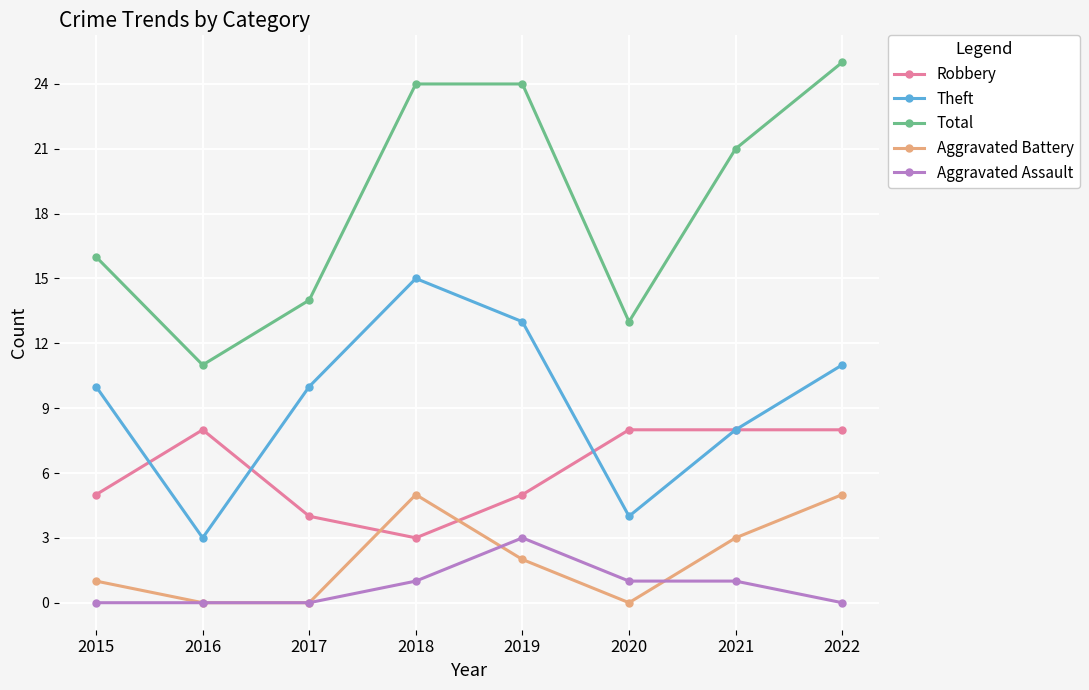

What is the total value across all series at 2020?

26